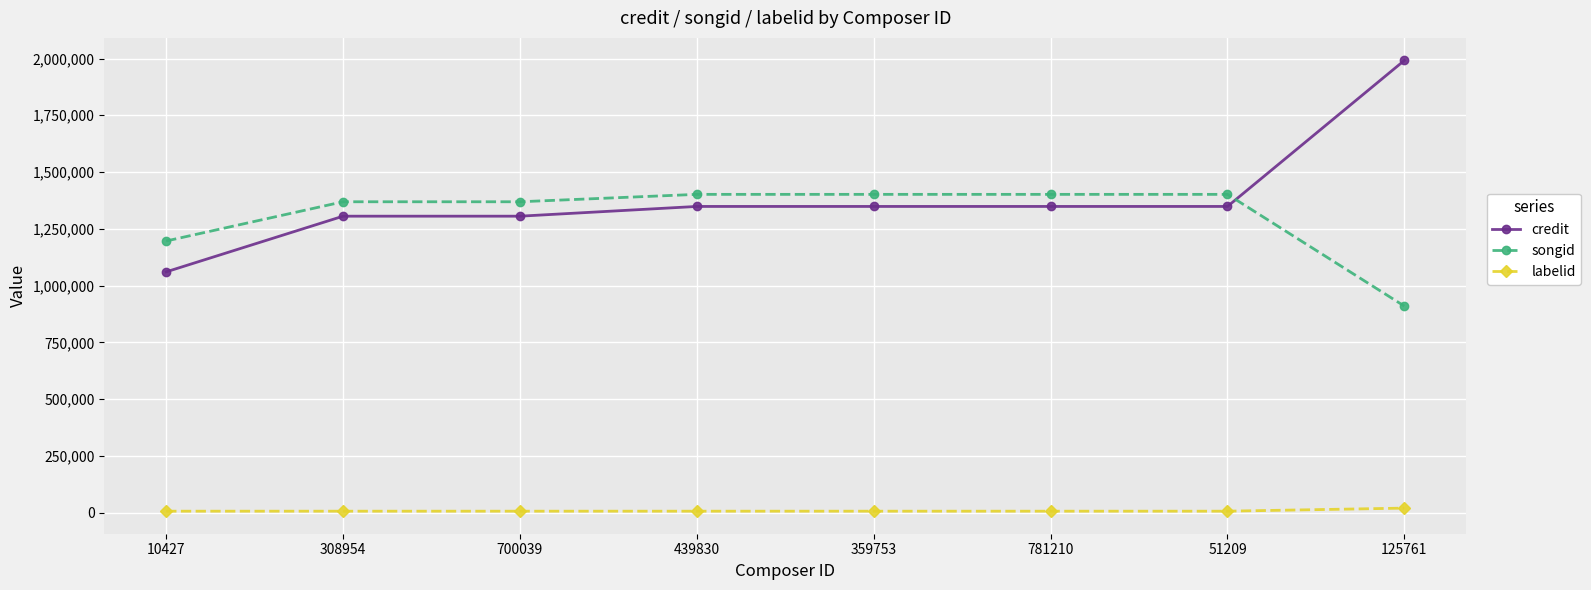

Which label corresponds to the largest value in the chart?

125761